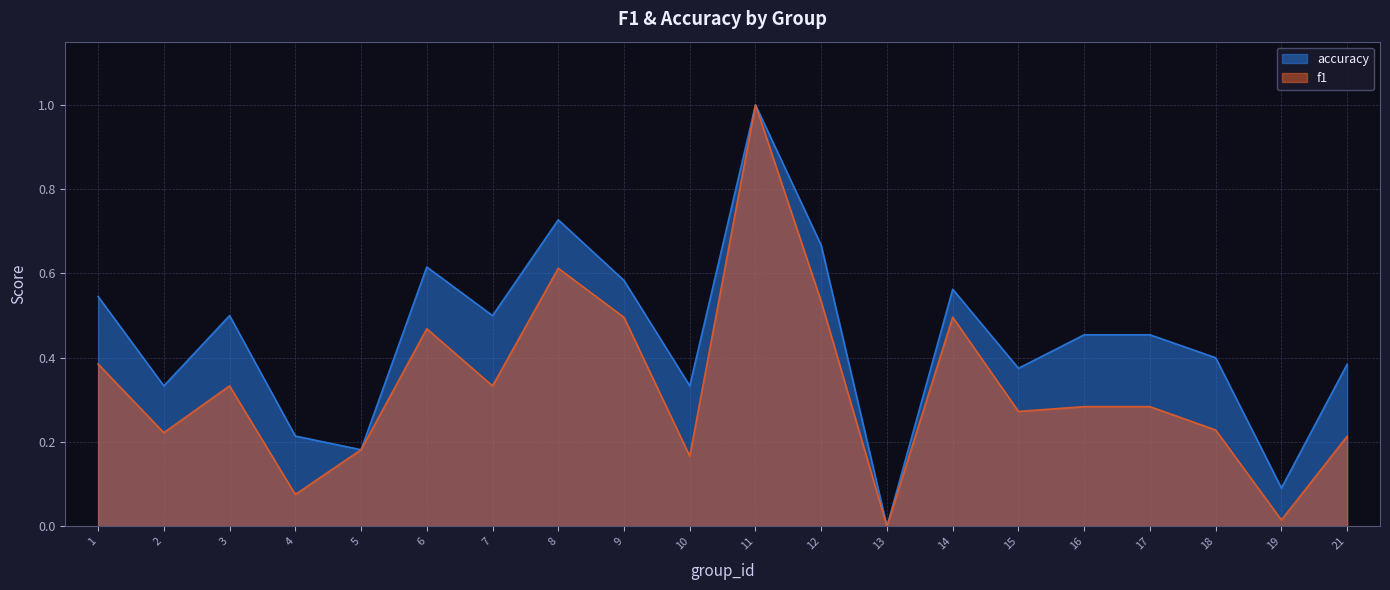

How many values in accuracy are above zero?

19